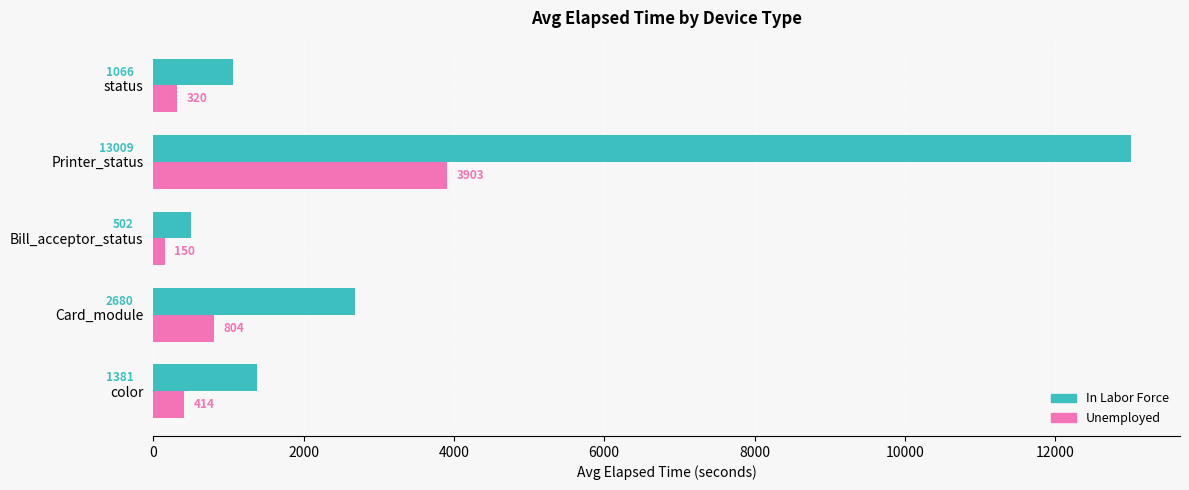

Is the value of In Labor Force at status greater than the value of Unemployed at Printer_status?

No